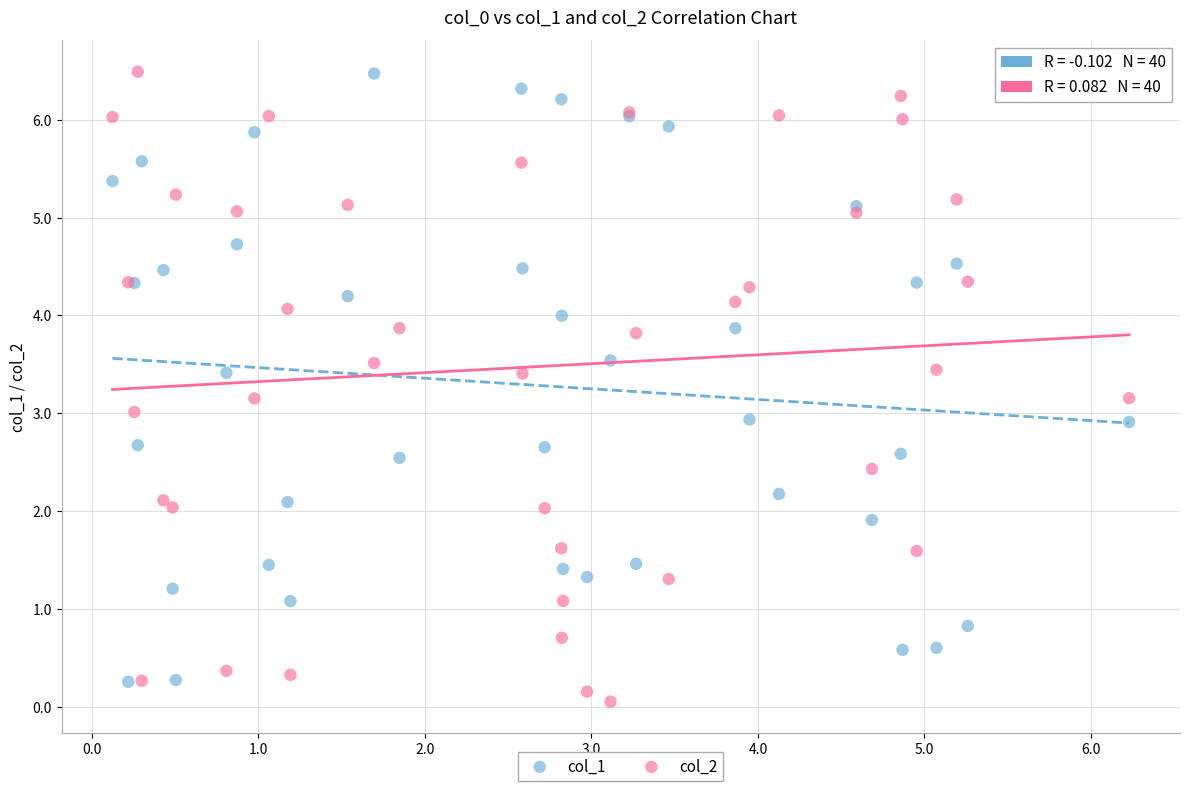

Which series reaches the minimum Y coordinate?

col_2